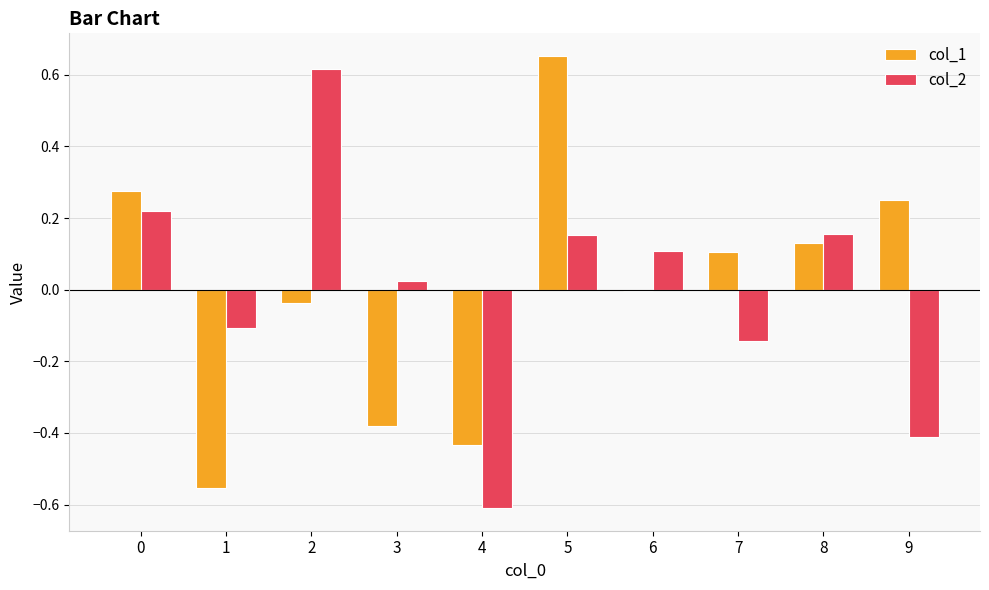

What are all the series names shown in the legend?

col_1, col_2